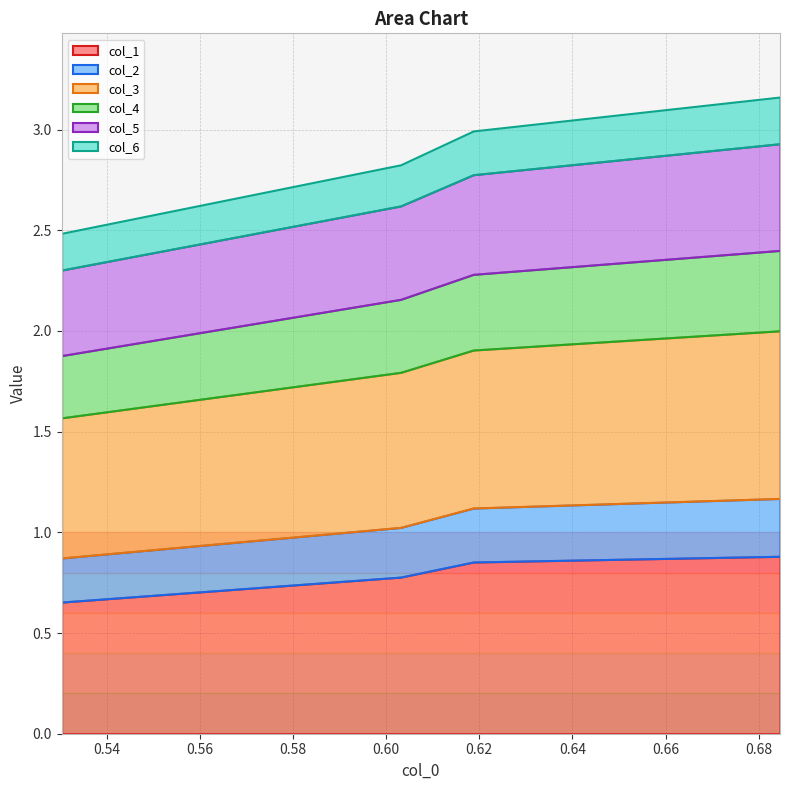

Reading left to right, extract all data points from this chart.

col_1: 0.7	0.8	0.9	0.9
col_2: 0.2	0.2	0.3	0.3
col_3: 0.7	0.8	0.8	0.8
col_4: 0.3	0.4	0.4	0.4
col_5: 0.4	0.5	0.5	0.5
col_6: 0.2	0.2	0.2	0.2